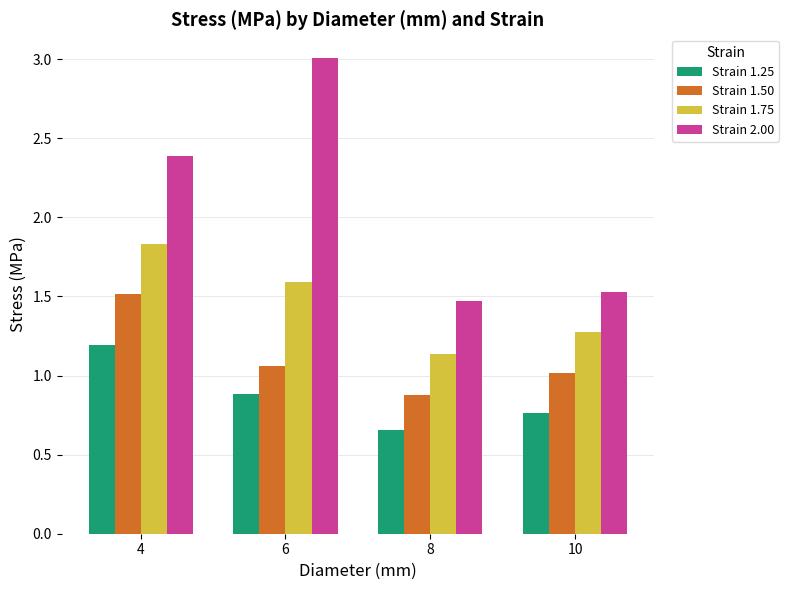

True or false: Strain 1.75 has a value of 1.8 at 4.

True